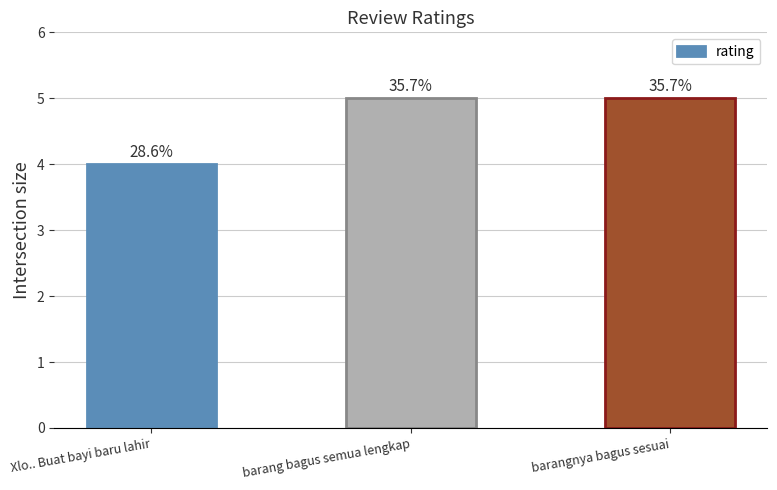

How many bars are there in total?

3